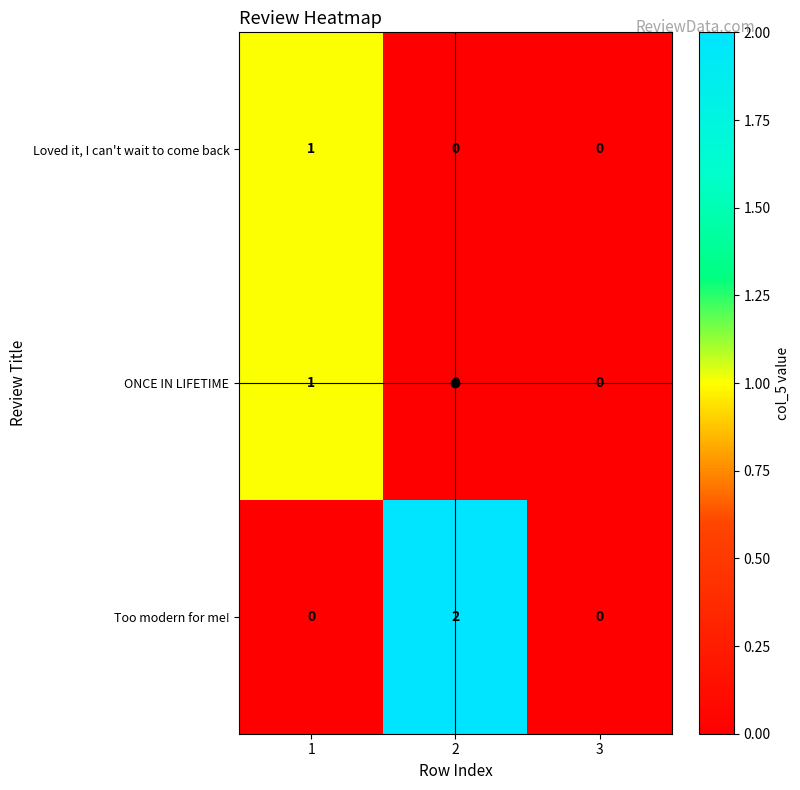

The Loved it, I can't wait to come back series shows 0 at 1. True or false?

False